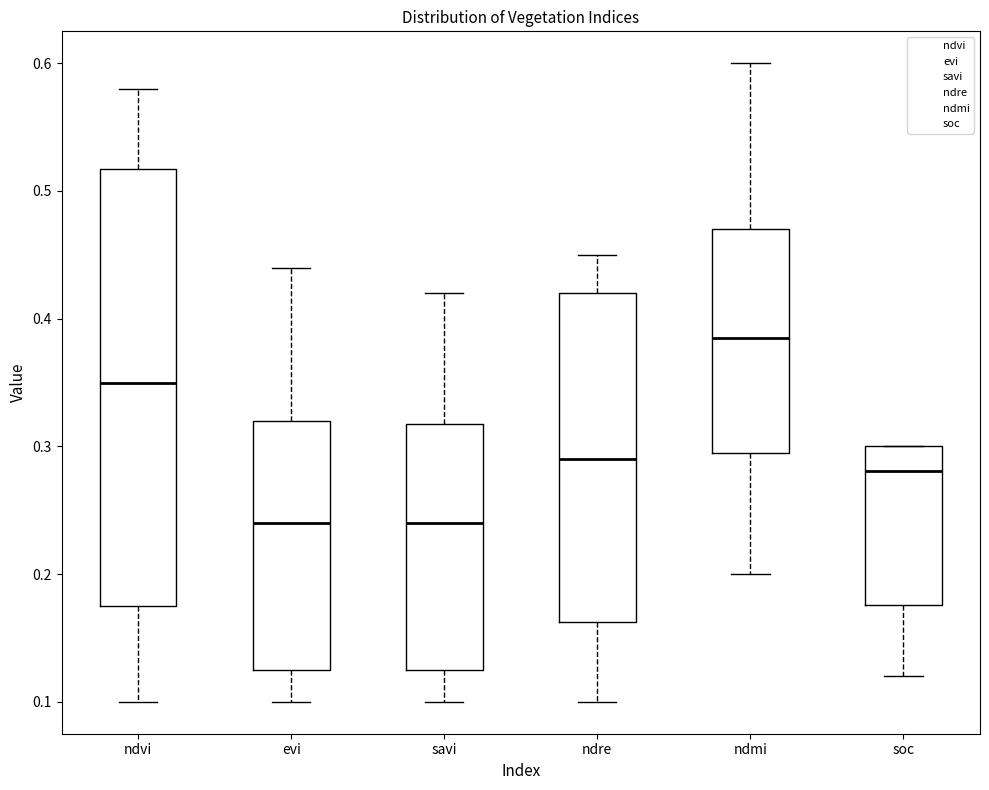

Reading left to right, transcribe this box plot: for each box, give where its median line is, the range the box spans, and where its two whiskers end, as read against the y-axis. The values are not printed on the chart, so give them approximately, as read against the axis.

ndvi: median 0.35, box 0.18 to 0.52, whiskers 0.10 to 0.58
evi: median 0.24, box 0.13 to 0.32, whiskers 0.10 to 0.44
savi: median 0.24, box 0.13 to 0.32, whiskers 0.10 to 0.42
ndre: median 0.29, box 0.16 to 0.42, whiskers 0.10 to 0.45
ndmi: median 0.39, box 0.30 to 0.47, whiskers 0.20 to 0.60
soc: median 0.28, box 0.18 to 0.30, whiskers 0.12 to 0.30